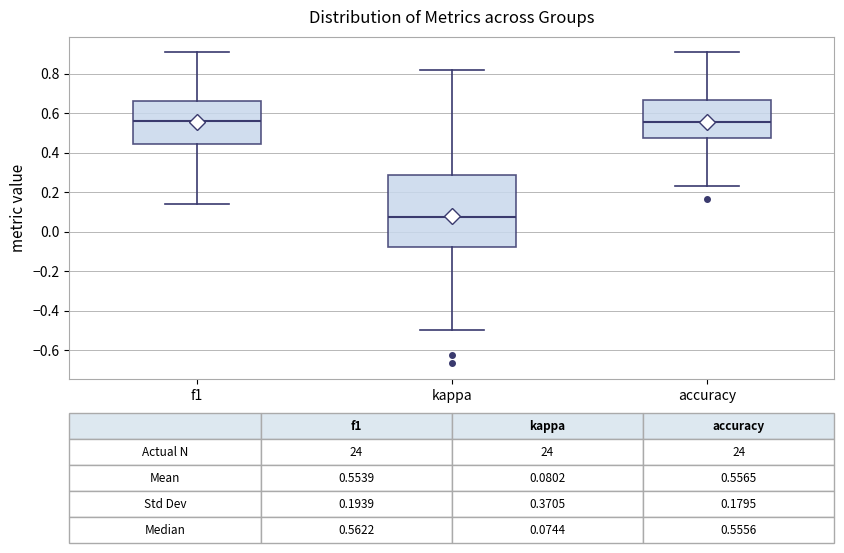

Comparing the boxes themselves (not the whiskers), which one is the tallest?

kappa